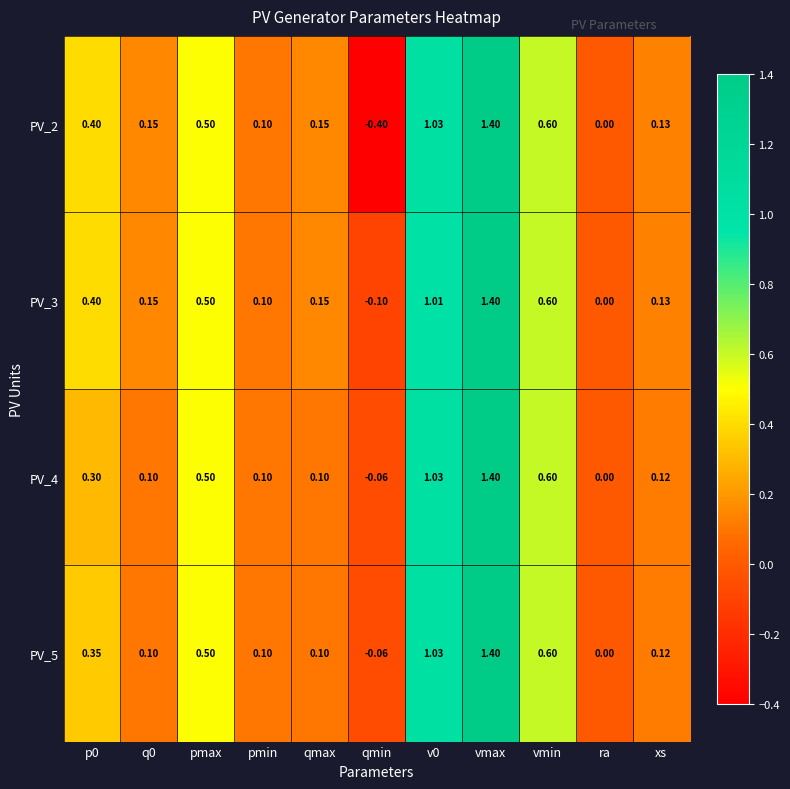

List the series in order of their overall mean, lowest first.

PV_2, PV_4, PV_5, PV_3